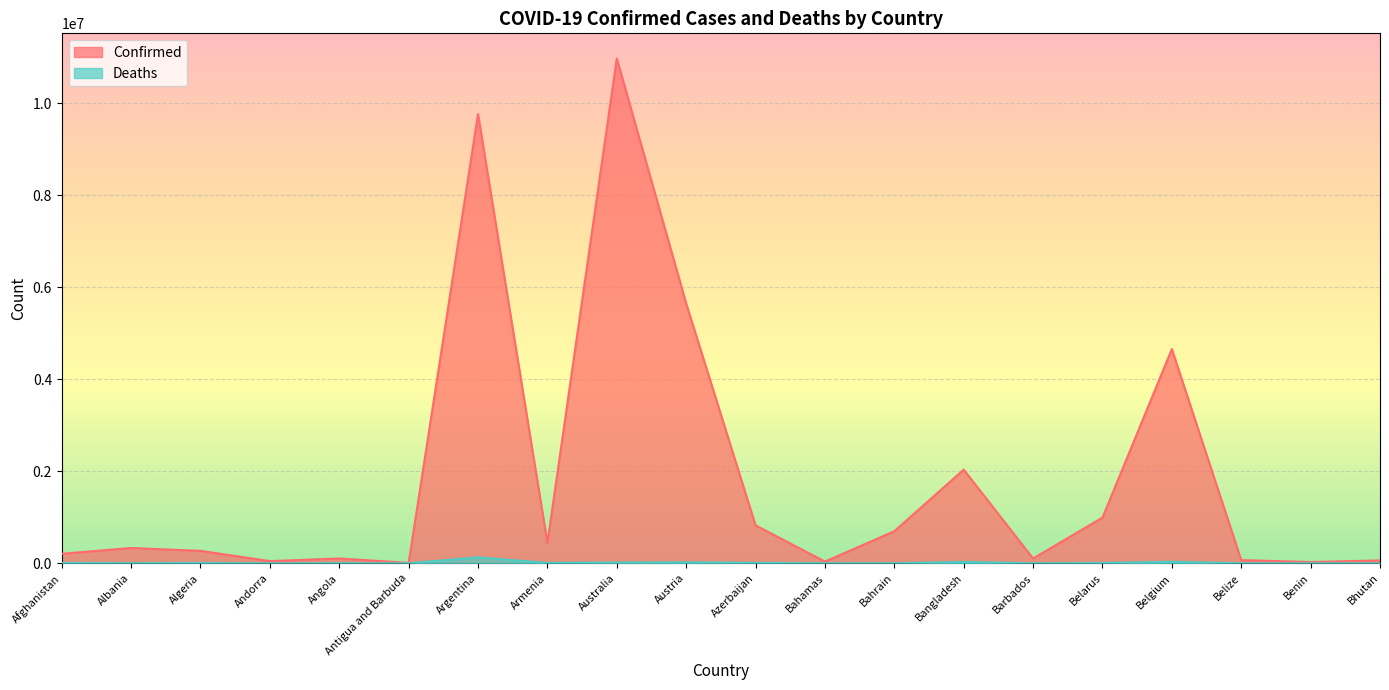

Which series changed the most between Azerbaijan and Bangladesh?

Confirmed